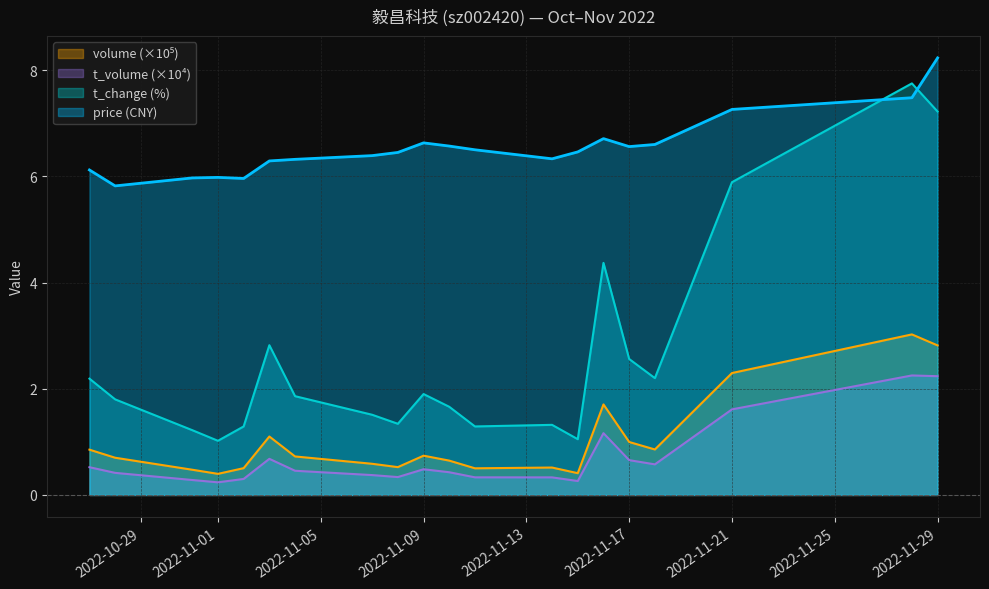

What is the value of the t_change point at the 1st from the left?

2.2